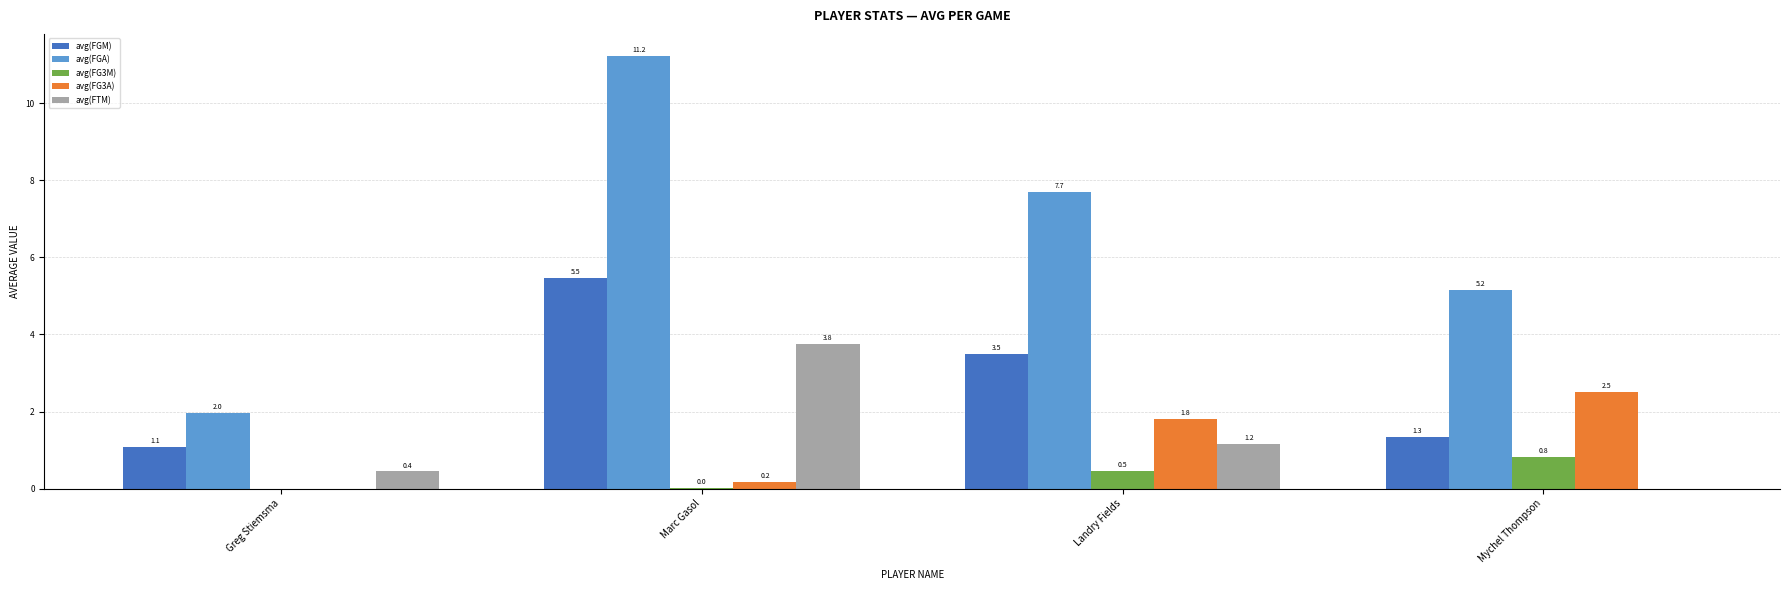

Are the bars horizontal?

No